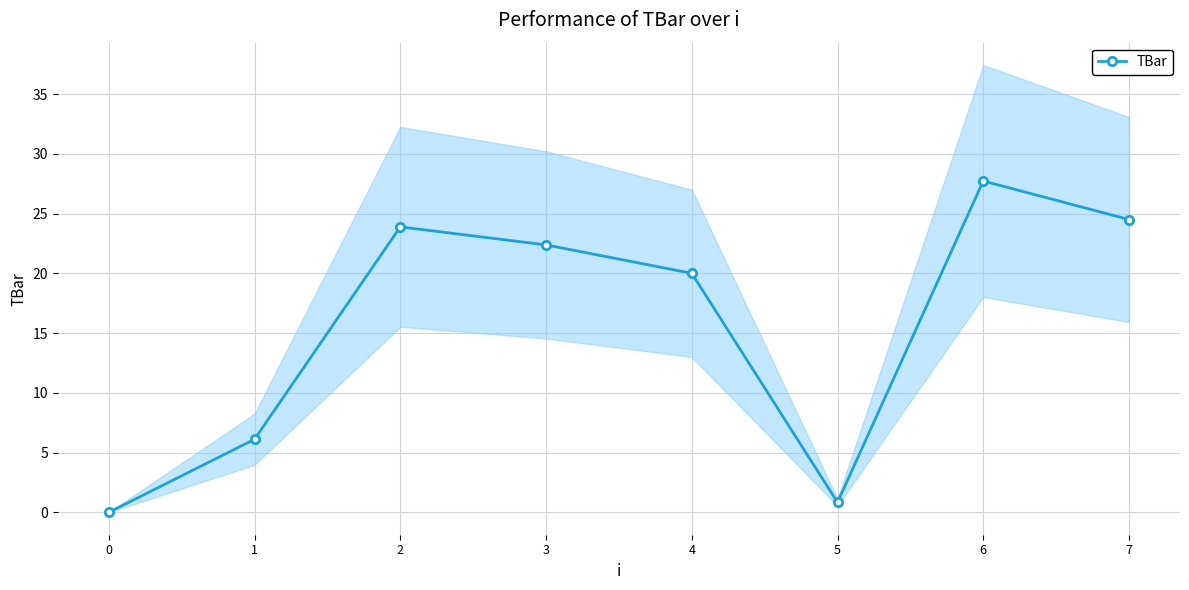

At which category does the data reach its first local peak?

2